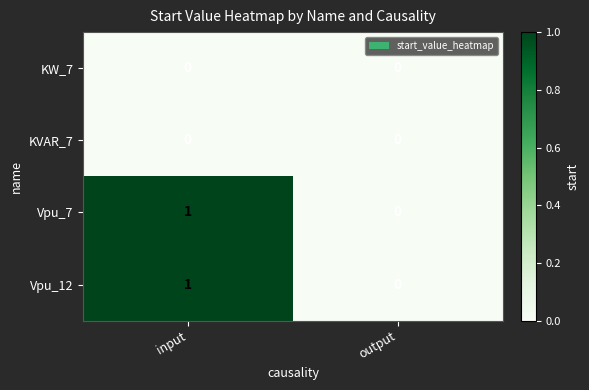

How many data points does each series have?

2